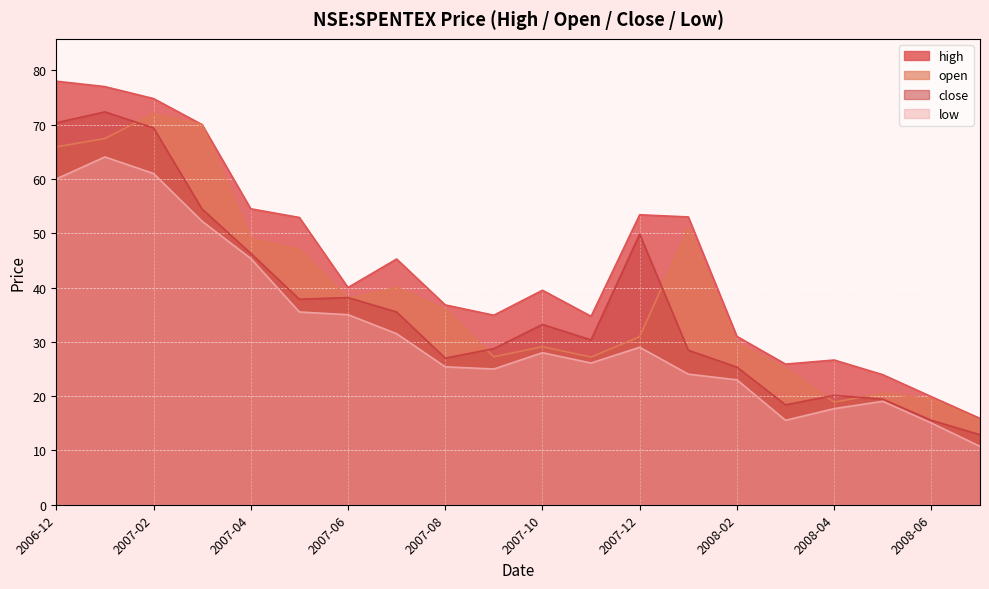

How many data points in close are less than 33?

10